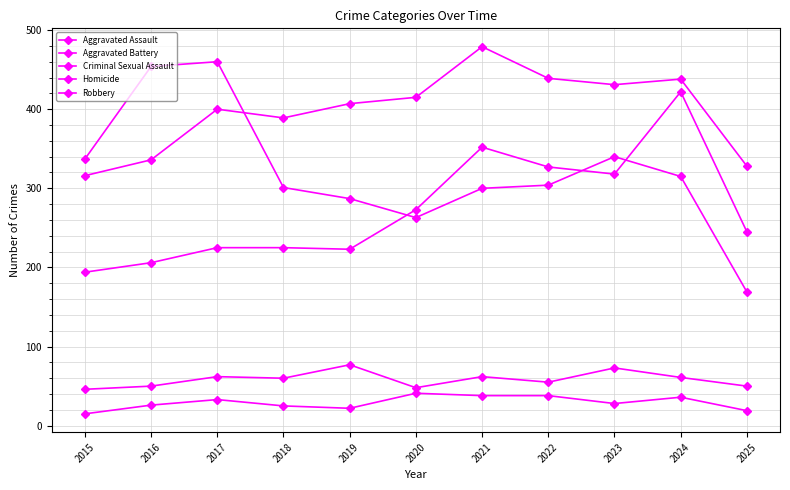

How many lines are shown in the chart?

5